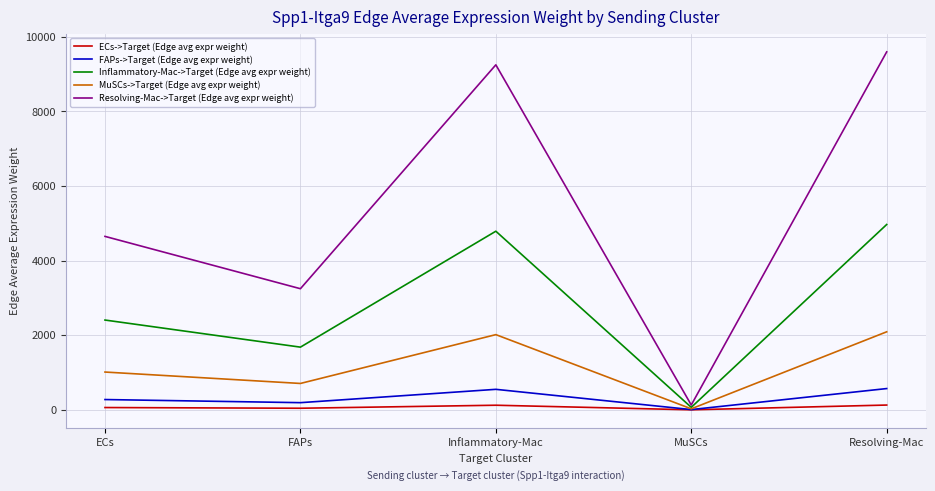

What is the difference between the highest and lowest values at FAPs?

3204.5